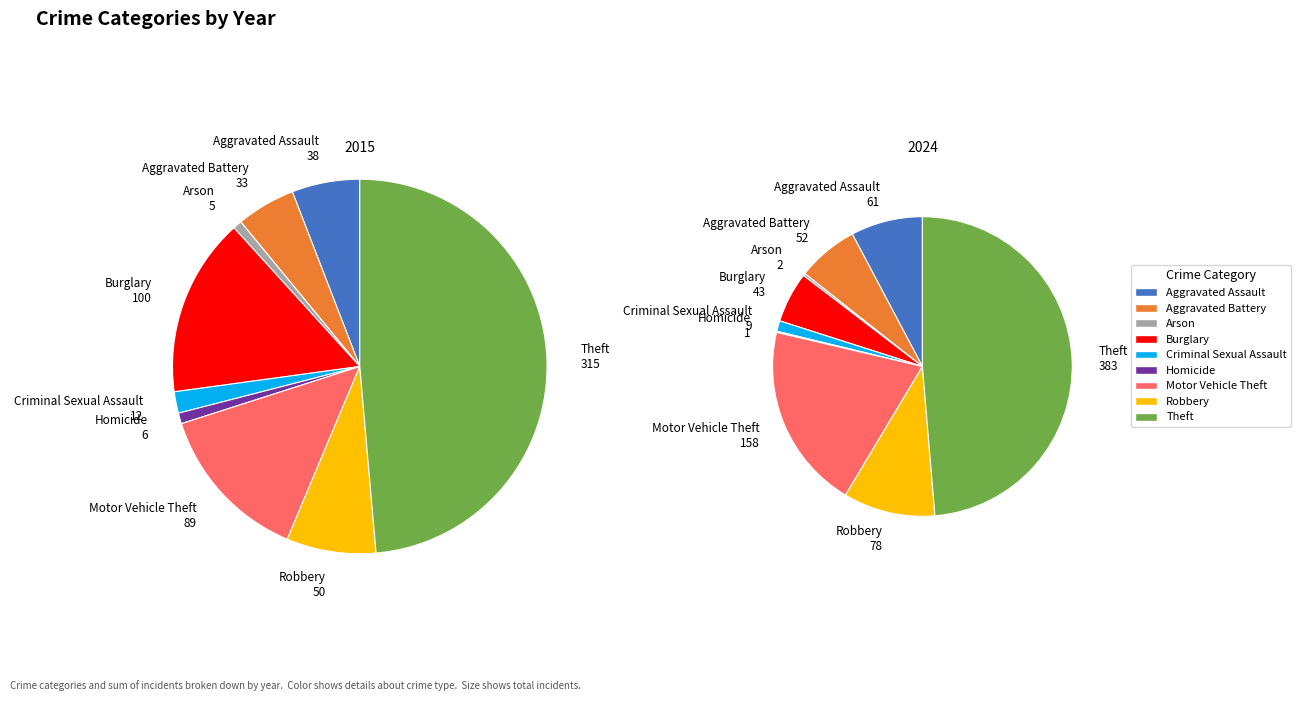

The Aggravated Battery slice represents 7% of the pie. True or false?

True